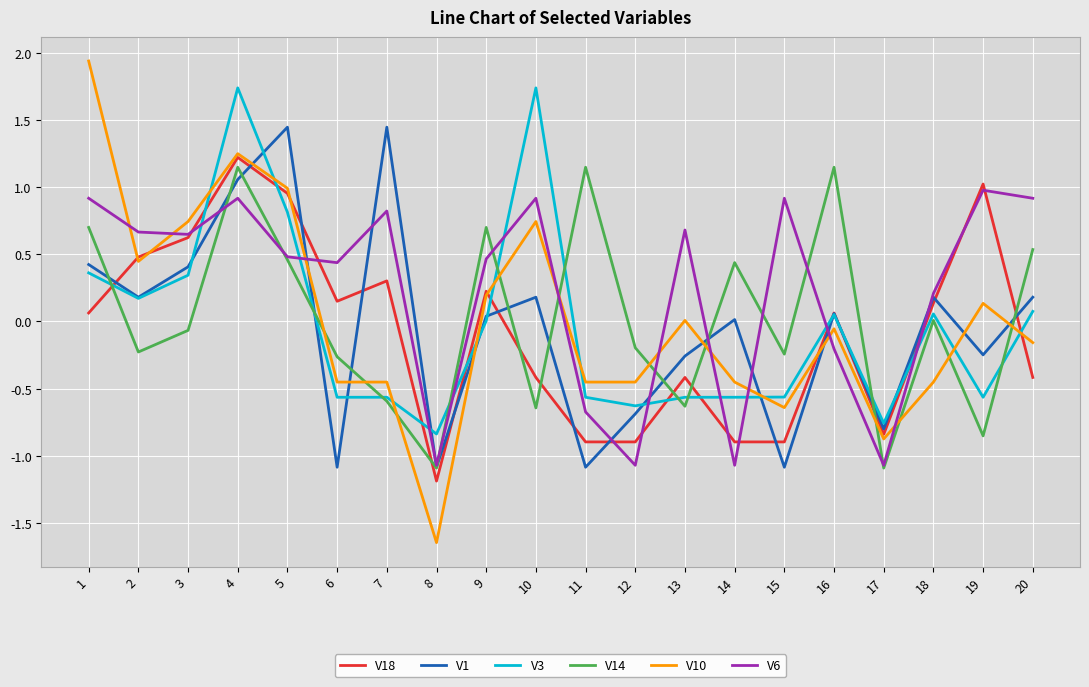

Between 12 and 15, which series saw the biggest shift?

V6